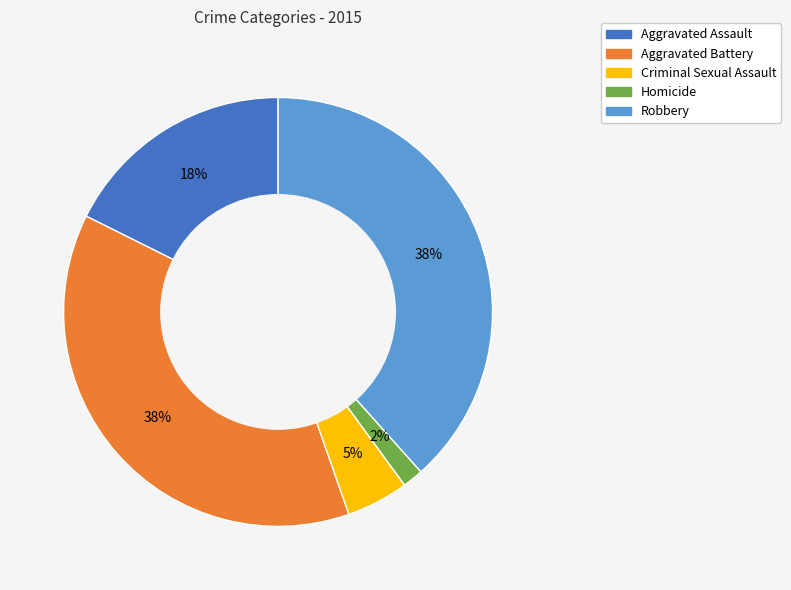

To the nearest percent, what is the difference between the Criminal Sexual Assault and Aggravated Battery slice percentages?

33%